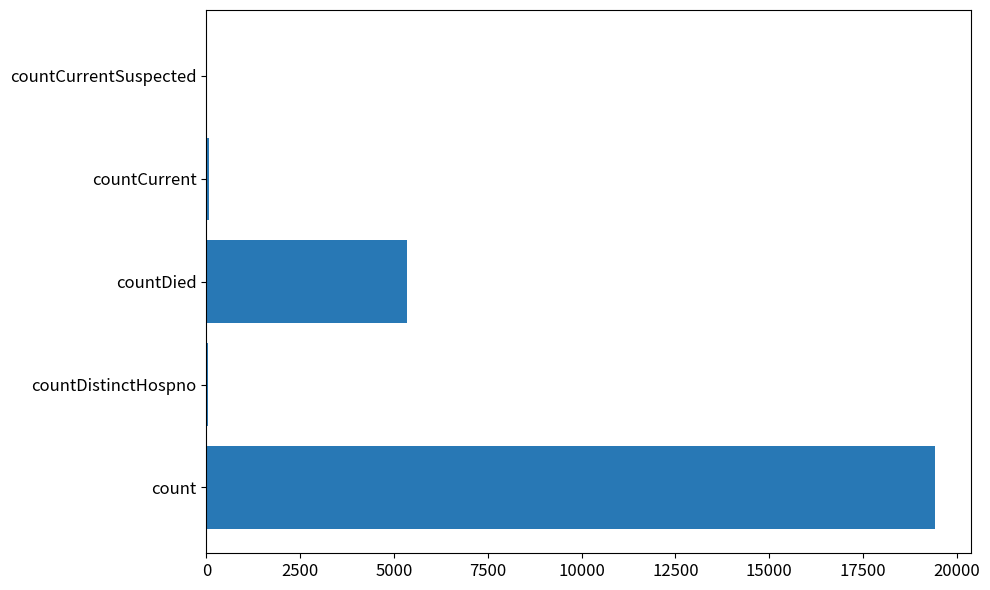

The value at countDied is 5357. True or false?

True